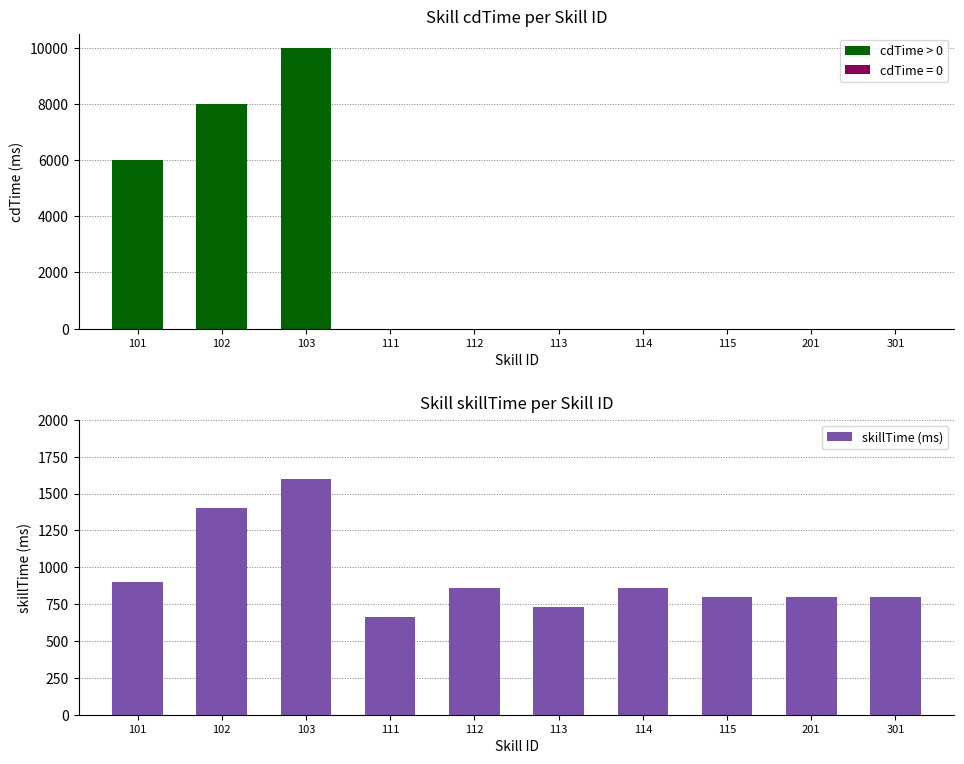

How many values in the skillTime series are below 860?

5